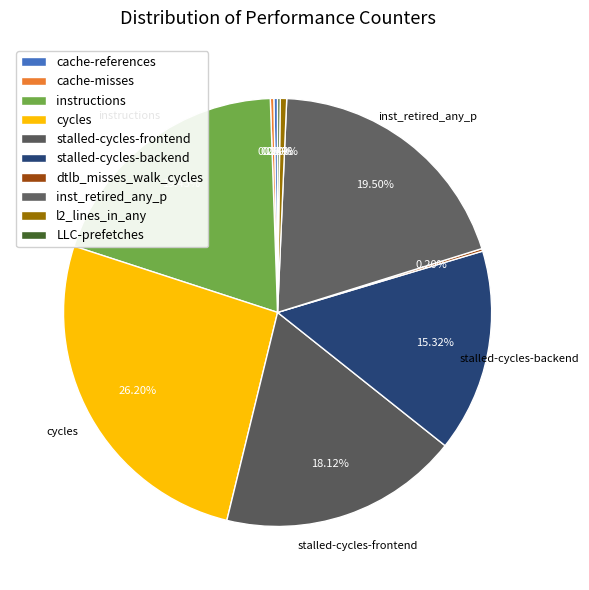

Does stalled-cycles-frontend account for over 50% of the chart?

No